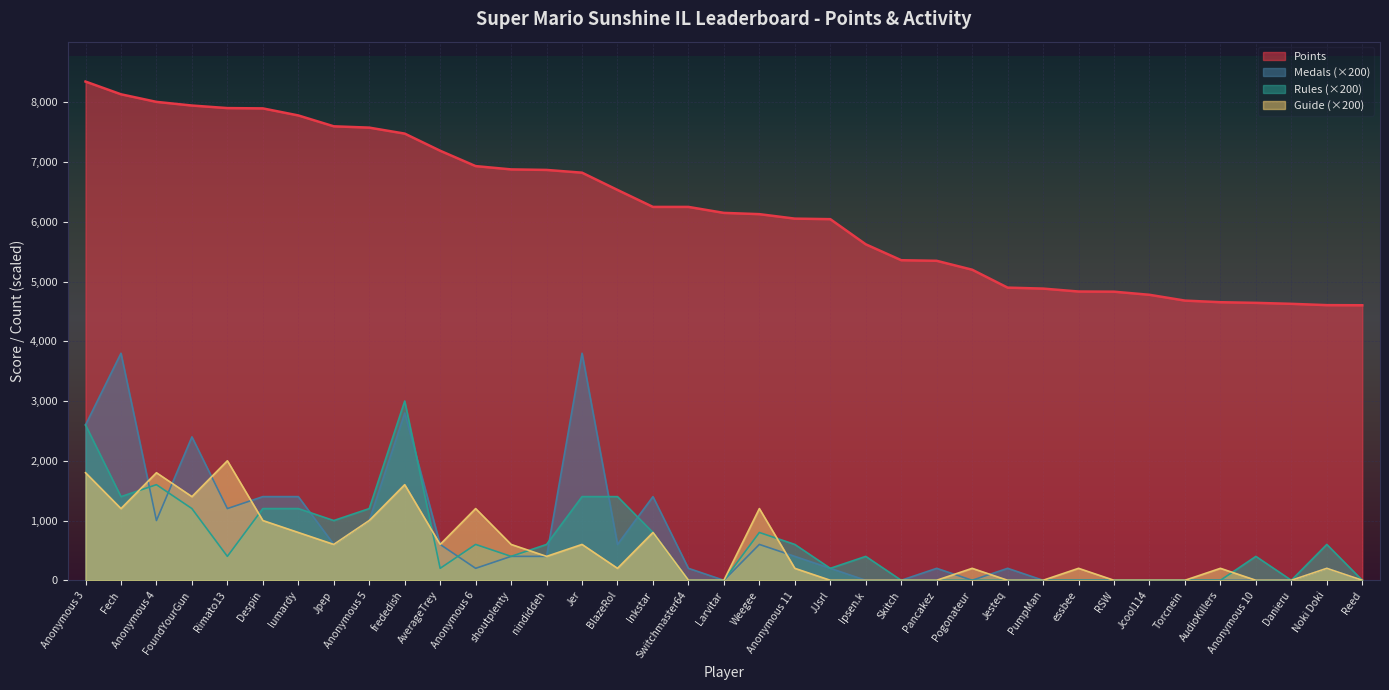

Is it true that Rules equals 0 at Torcnein?

True